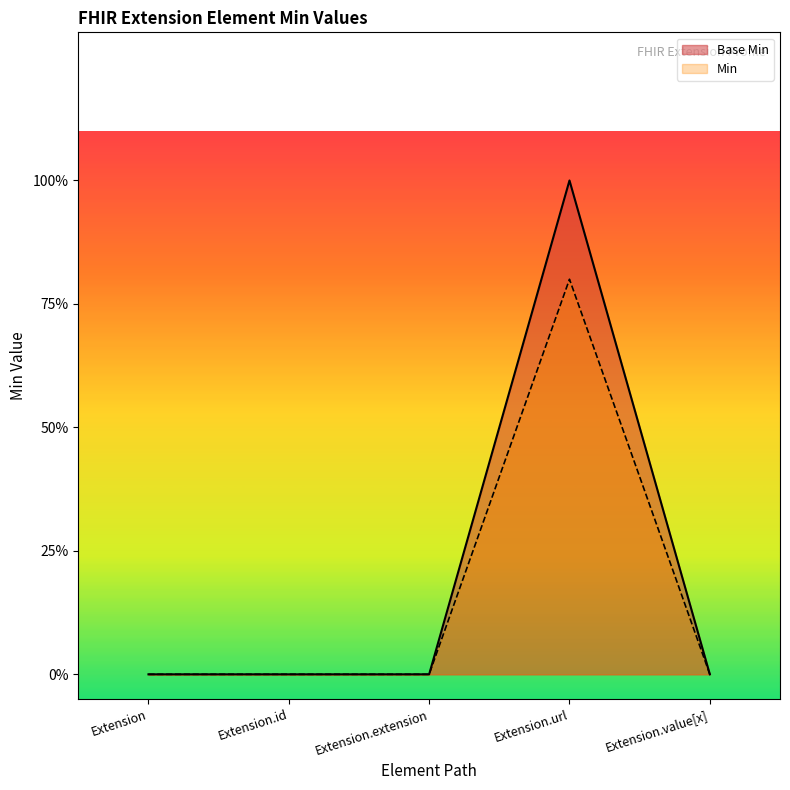

Between Extension.id and Extension.url, which series saw the biggest shift?

Base Min